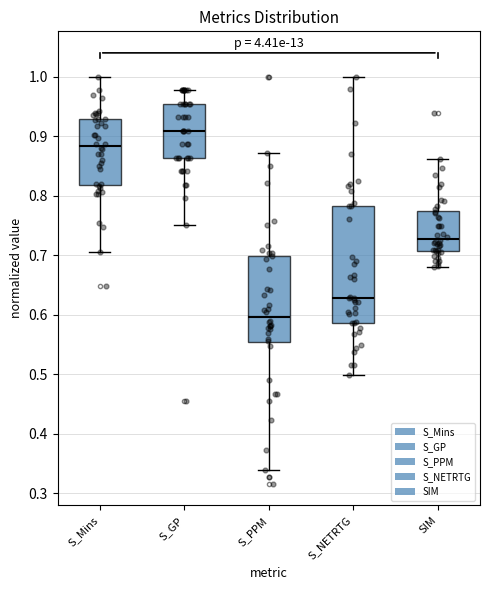

Where is the lower edge of the box for S_NETRTG on the y-axis? The values are not printed on the chart, so give them approximately, as read against the axis.

0.59